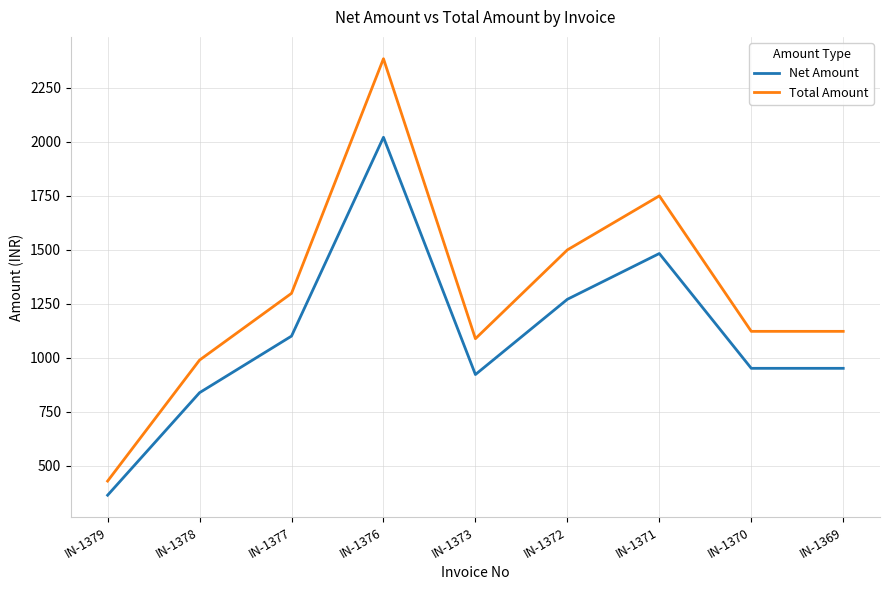

What is the total value across all series at IN-1379?

792.6